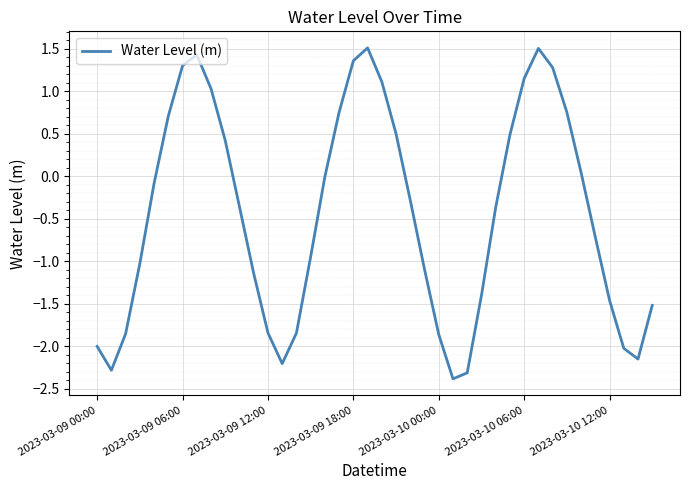

What is the maximum value shown in the chart?

1.5